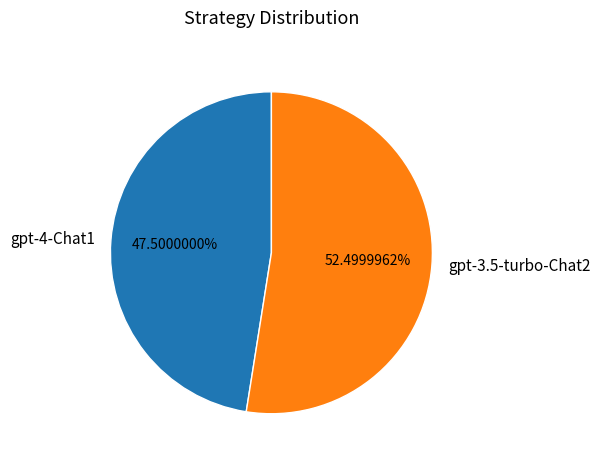

Approximately how many times larger is the value at gpt-3.5-turbo-Chat2 compared to gpt-4-Chat1?

1.1